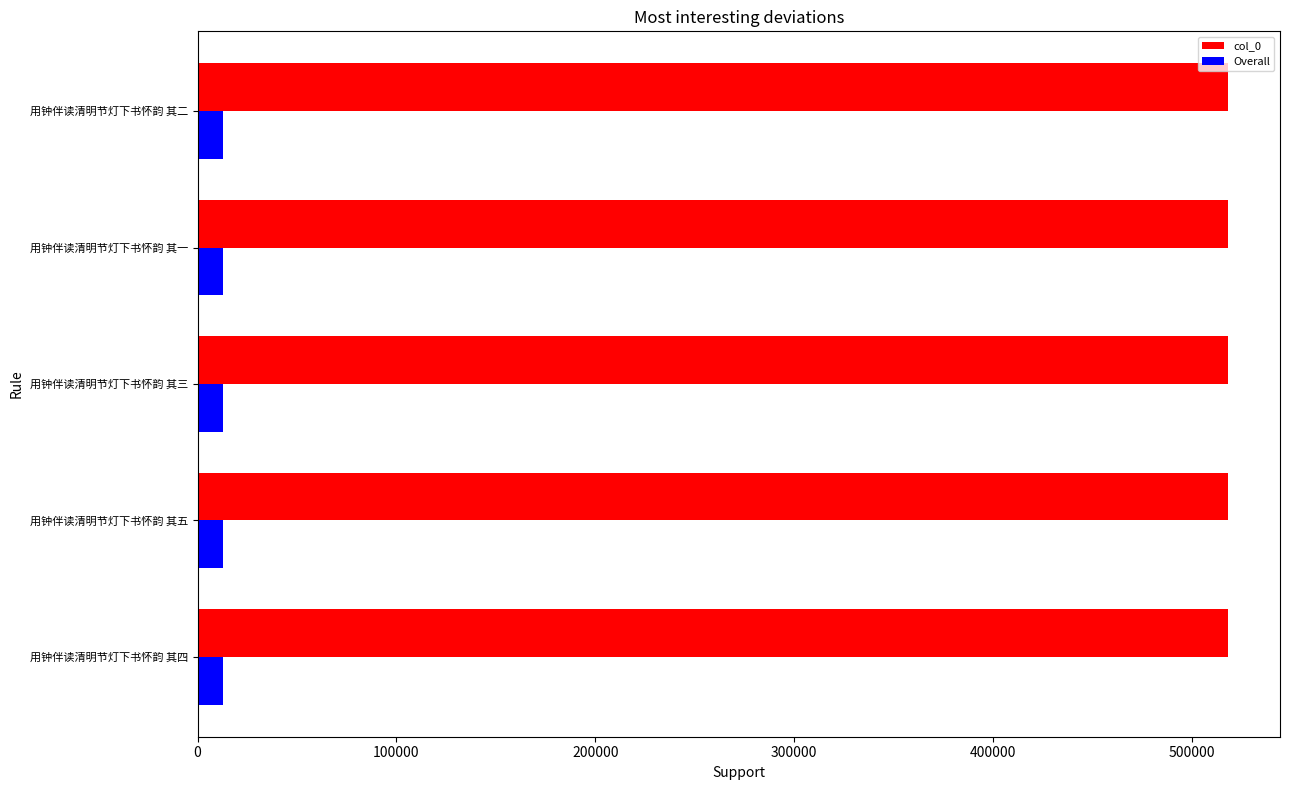

What value does the Overall series have at 用钟伴读清明节灯下书怀韵 其三?

12958.4